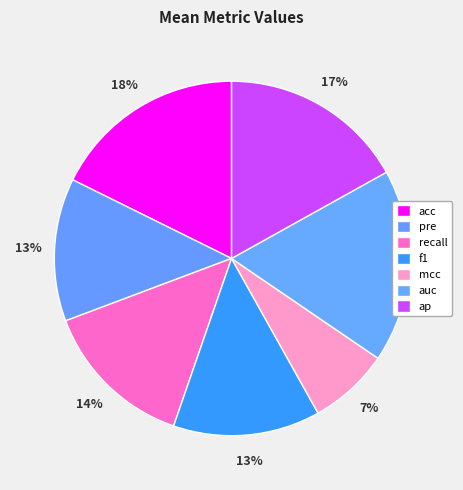

What percentage is the pre slice, to the nearest percent?

13%